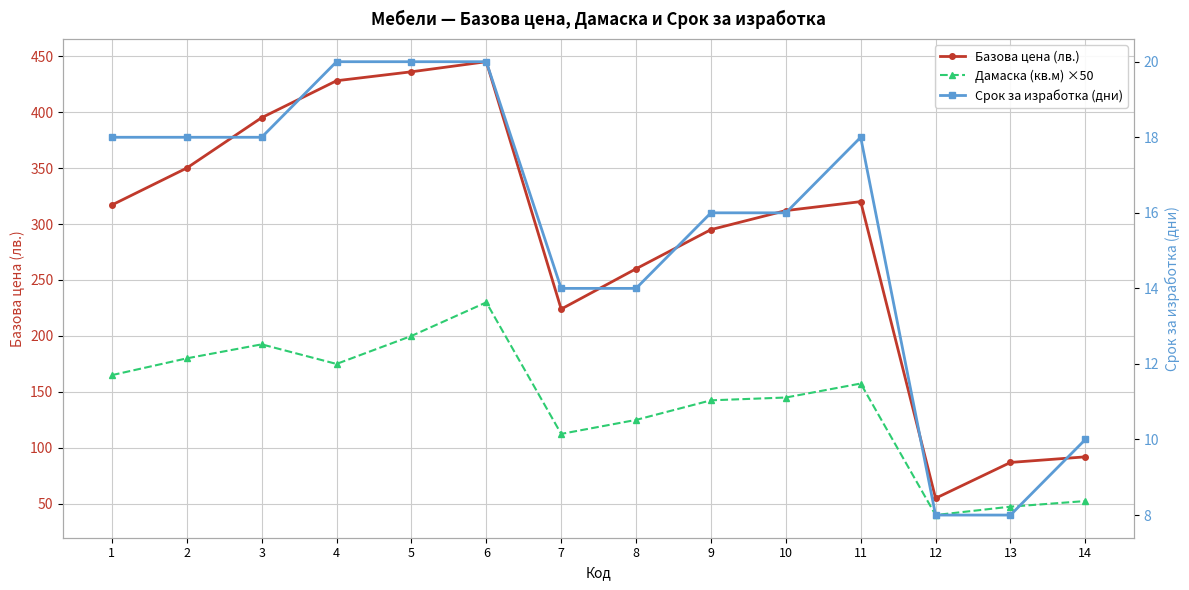

Reading right to left, what are all the values shown in this chart?

Базова цена (лв.): 14=92.0	13=87.0	12=55.0	11=320.0	10=312.0	9=295.0	8=260.0	7=224.0	6=445.0	5=436.0	4=428.0	3=395.0	2=350.0	1=317.0
Дамаска (кв.м) ×50: 14=52.5	13=47.5	12=40.0	11=157.5	10=145.0	9=142.5	8=125.0	7=112.5	6=230.0	5=200.0	4=175.0	3=192.5	2=180.0	1=165.0
Срок за изработка (дни): 14=10.0	13=8.0	12=8.0	11=18.0	10=16.0	9=16.0	8=14.0	7=14.0	6=20.0	5=20.0	4=20.0	3=18.0	2=18.0	1=18.0